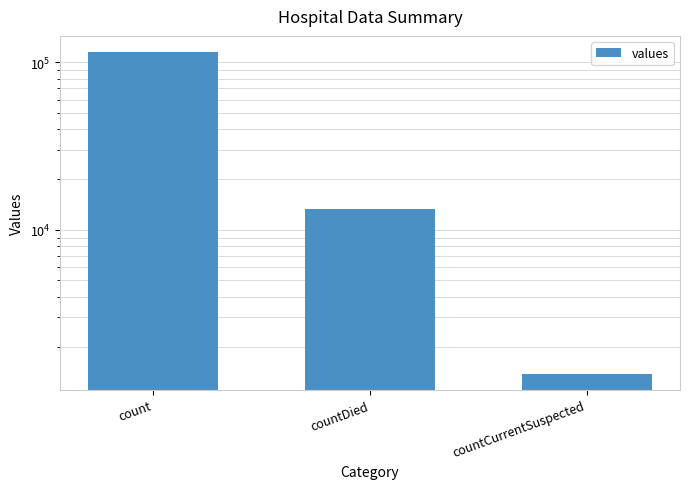

Rank the categories by value from highest to lowest.

count, countDied, countCurrentSuspected